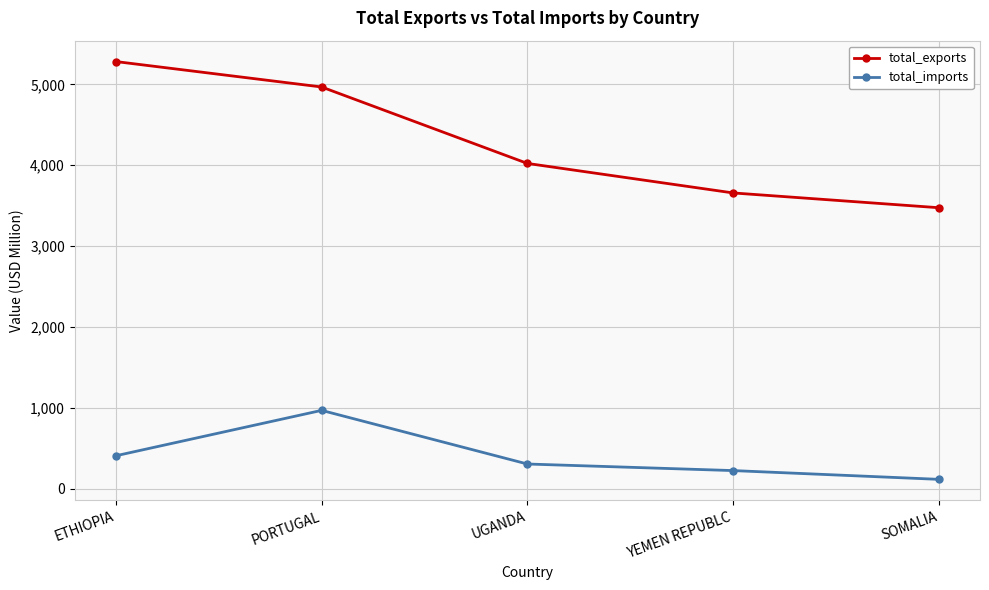

Does the chart display data point markers on the line(s)?

Yes